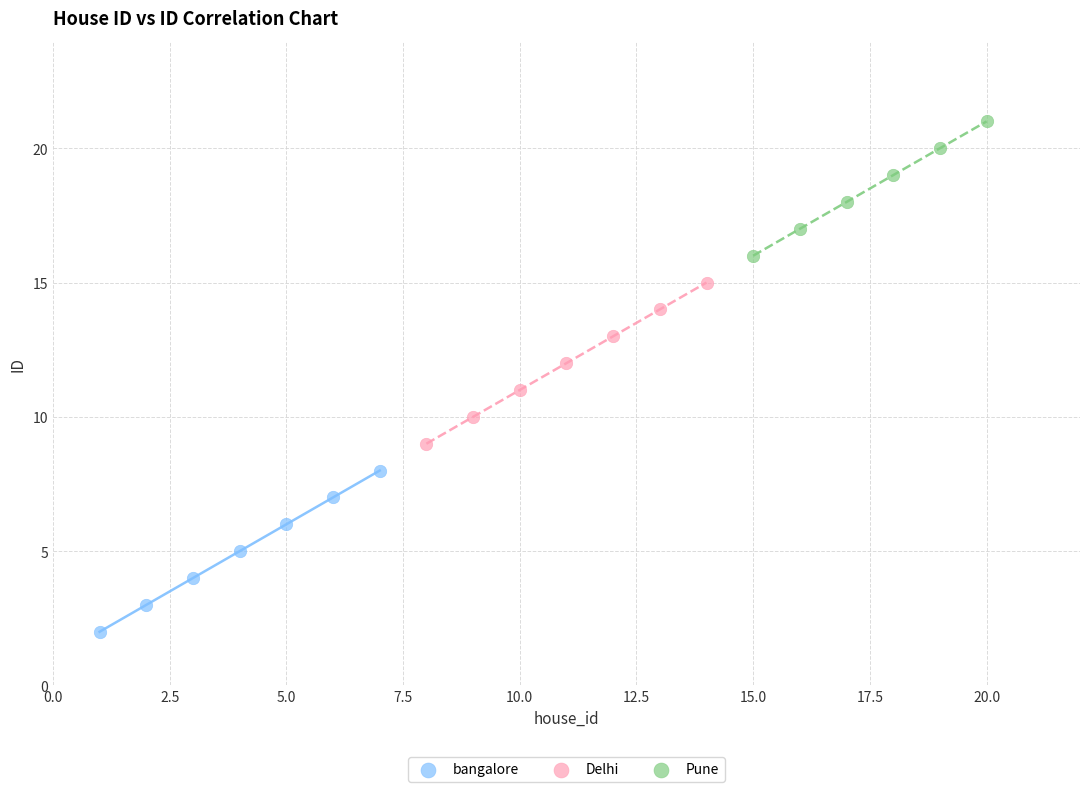

Which series reaches the minimum Y coordinate?

bangalore